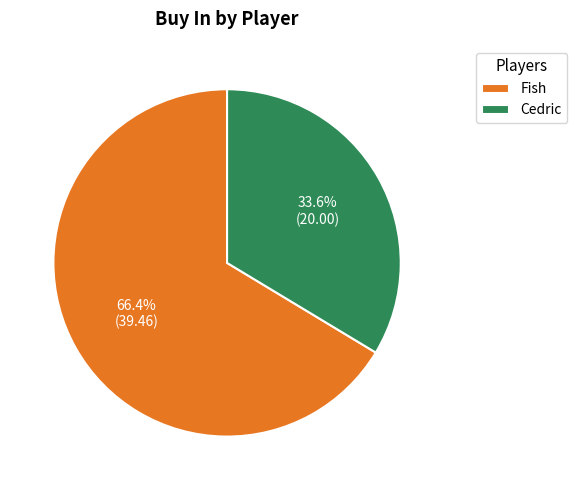

Count the number of slices in the pie.

2